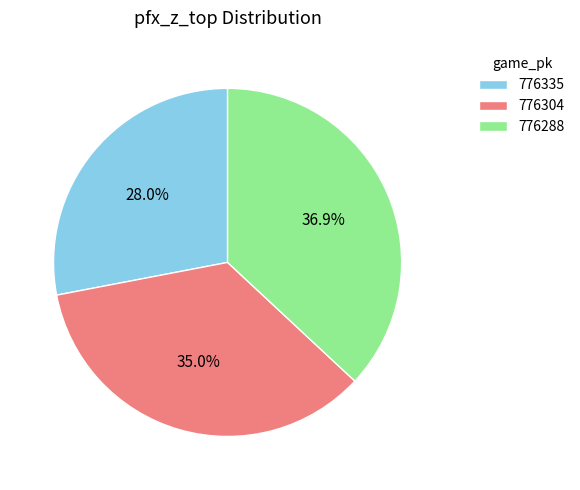

Which has a higher value, 776304 or 776335?

776304